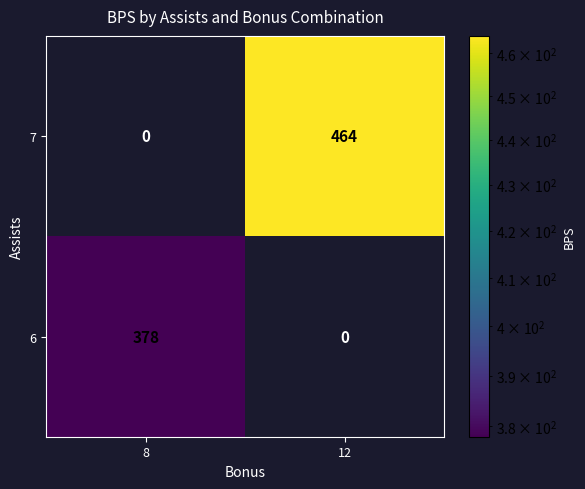

At which category is the sum across all series the highest?

12